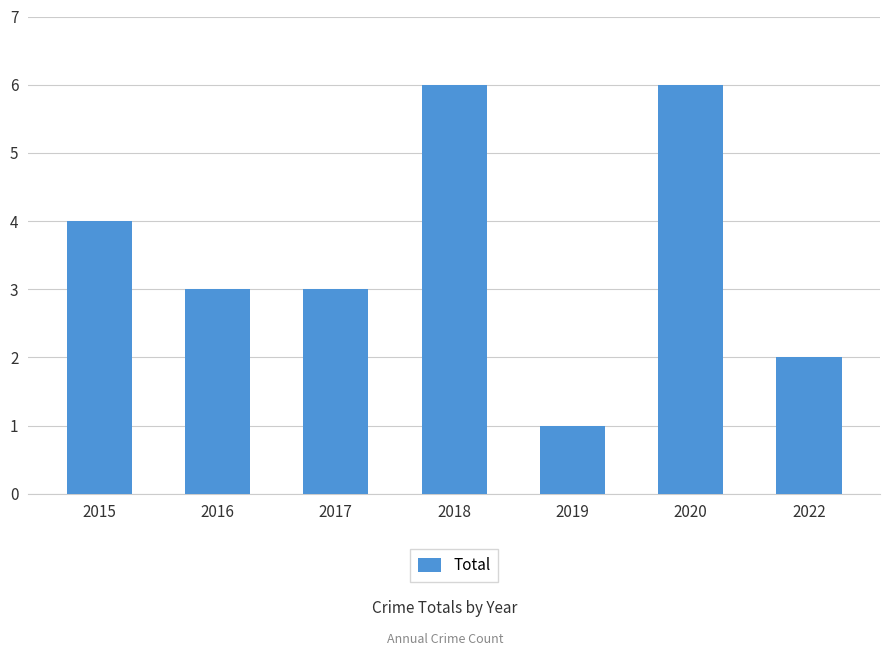

The value at 2019 is 1. True or false?

True